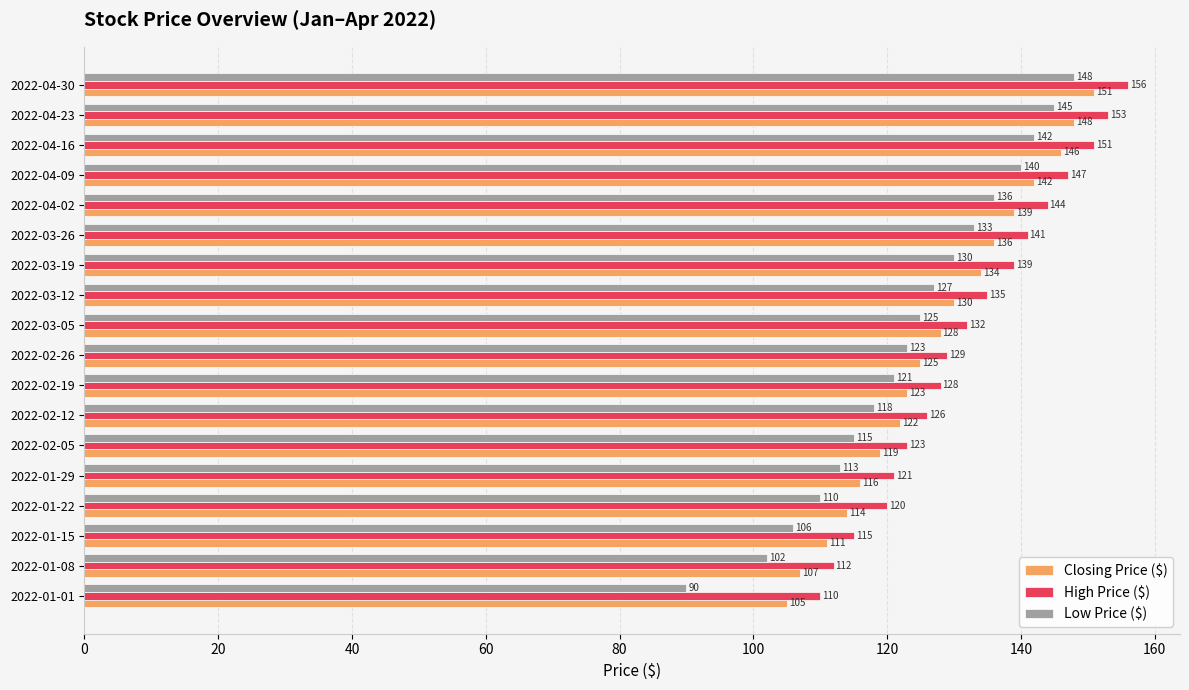

At how many categories does at least one series exceed 143?

5